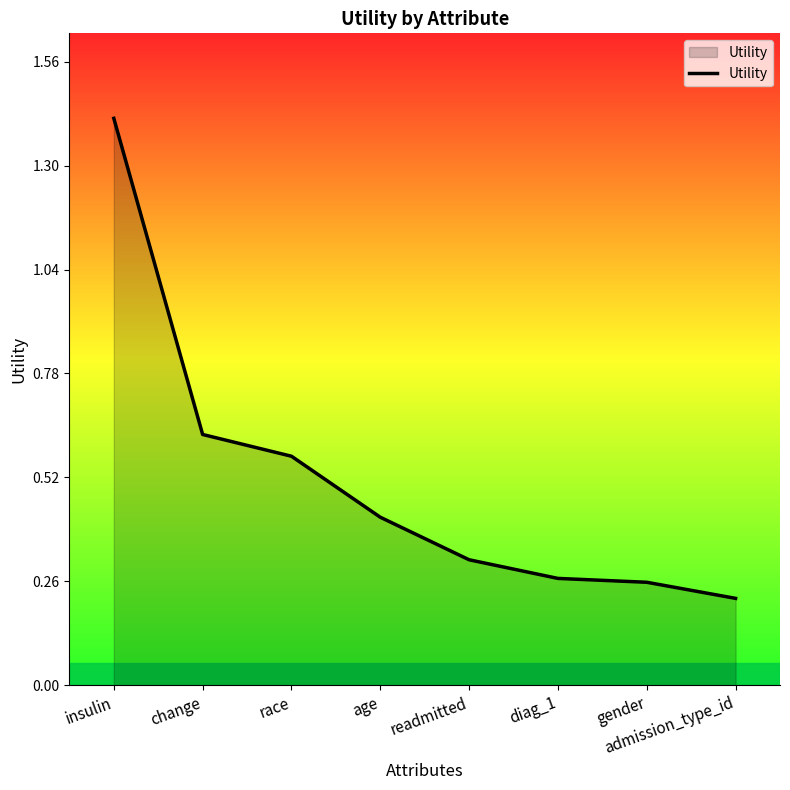

What position from the right is insulin?

8